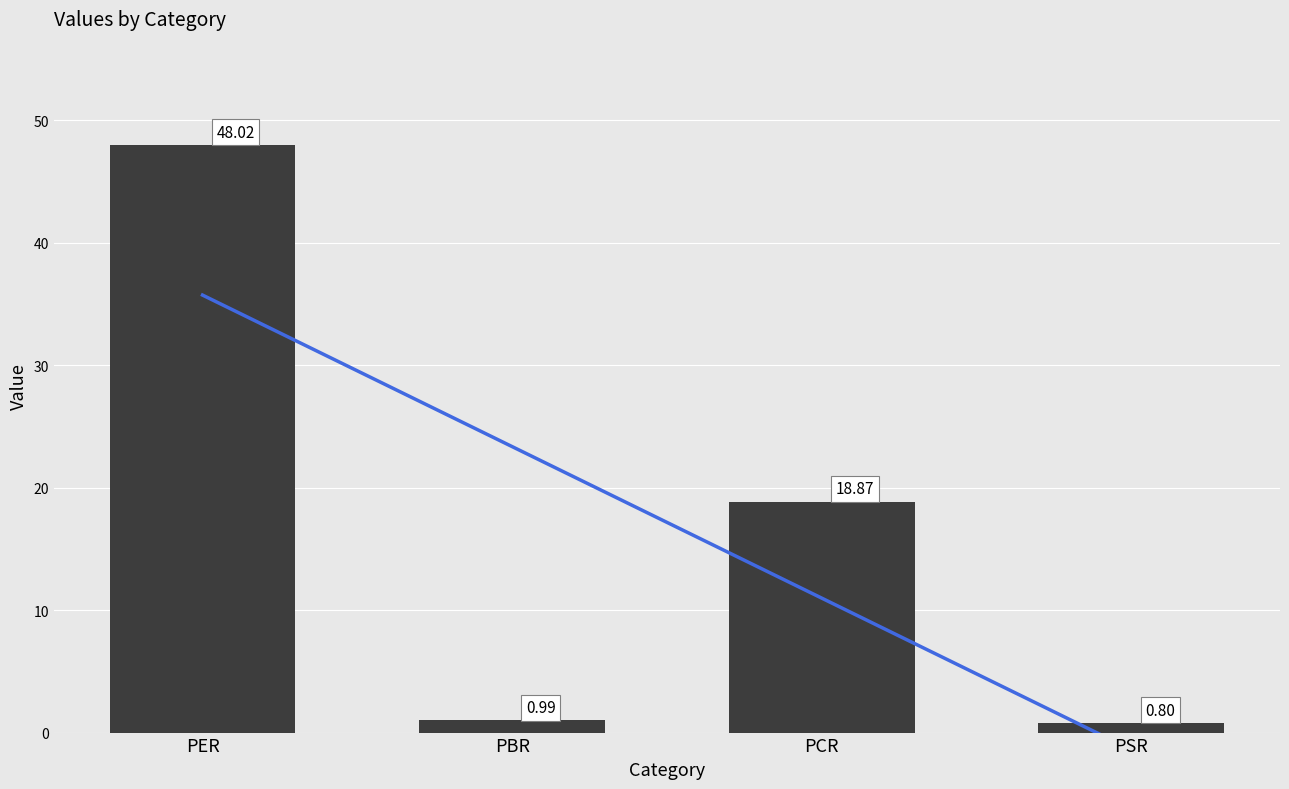

Where is the data nearest to the value 24?

PCR